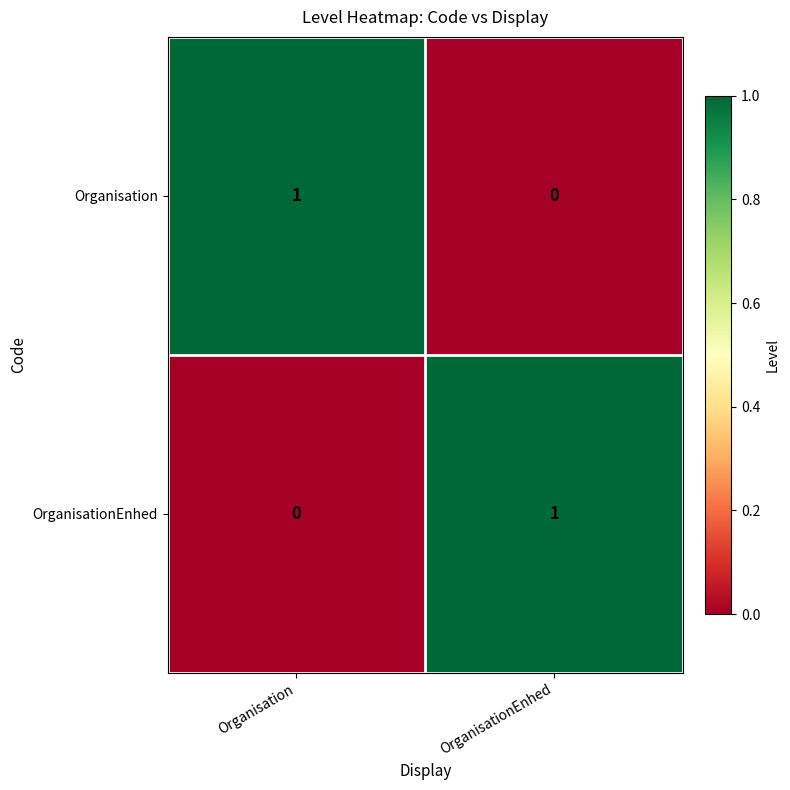

Where is Organisation nearest to the value 0?

OrganisationEnhed